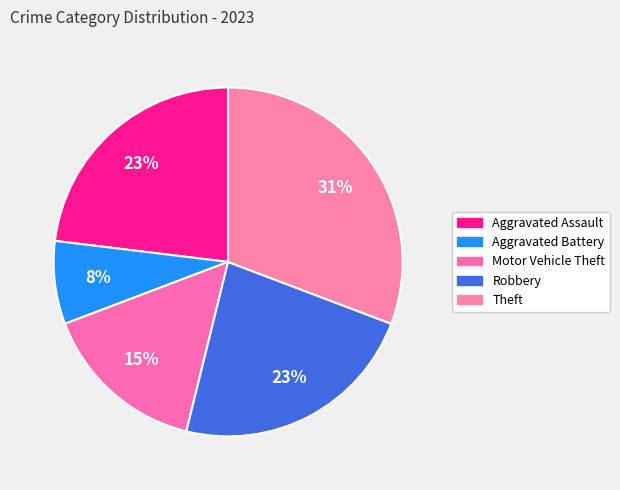

How many slices are in this pie chart?

5